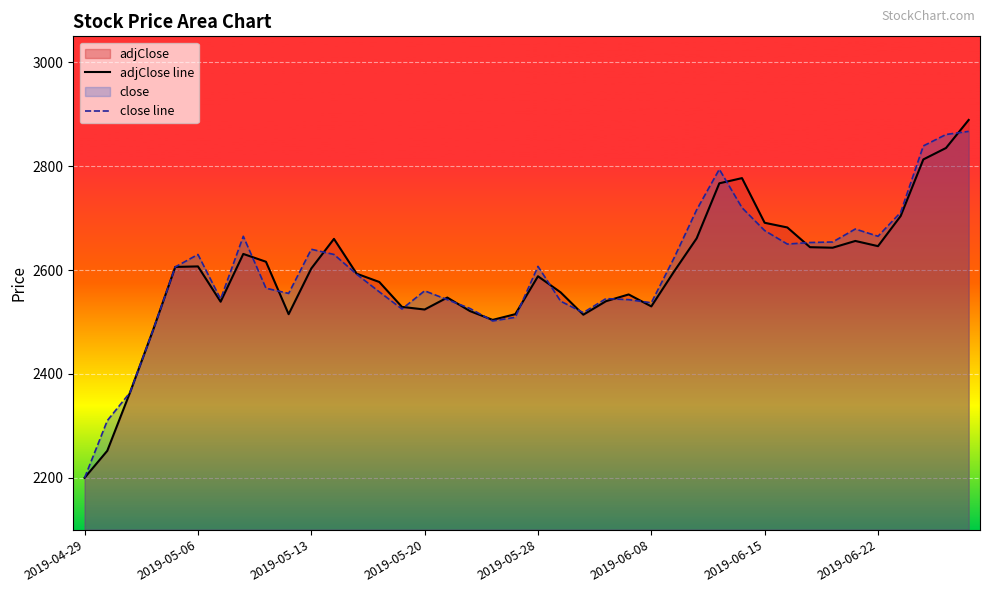

What is the smallest value displayed?

2200